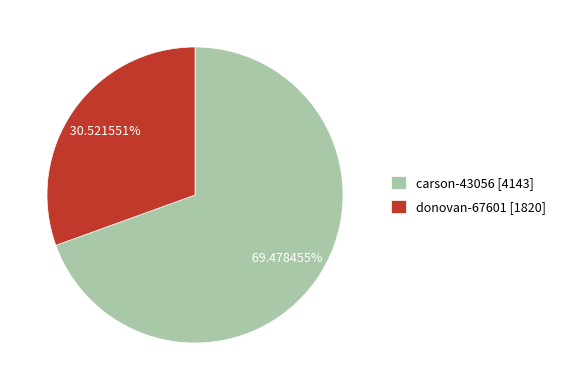

Count the number of slices in the pie.

2